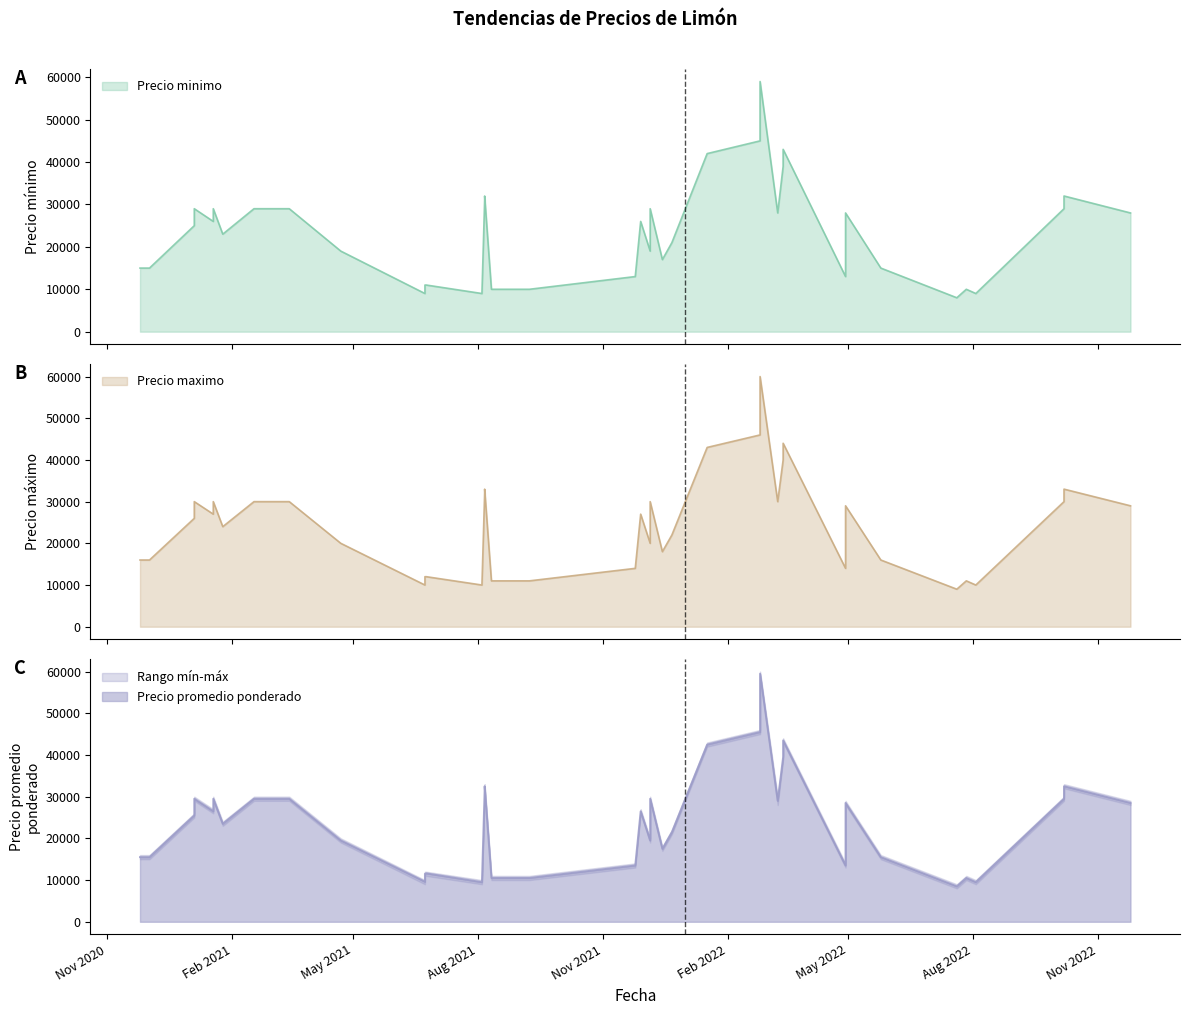

How many values in the Precio maximo series are below 26000?

20